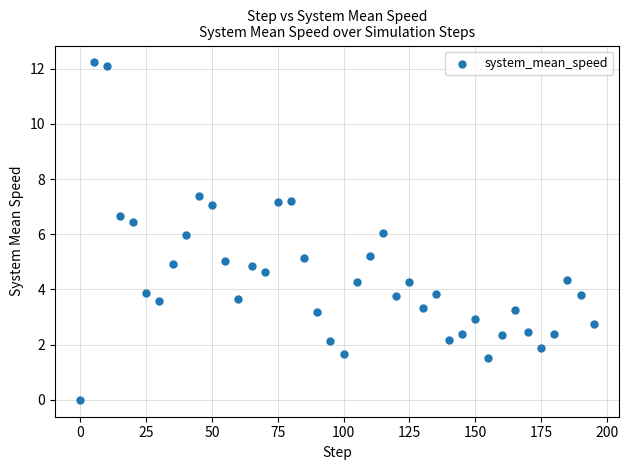

What is the range of X values (max minus min)?

195.0